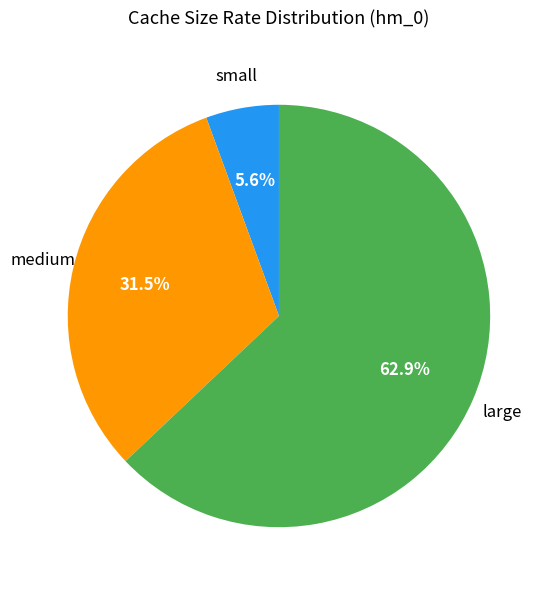

Does any single category account for the majority?

Yes